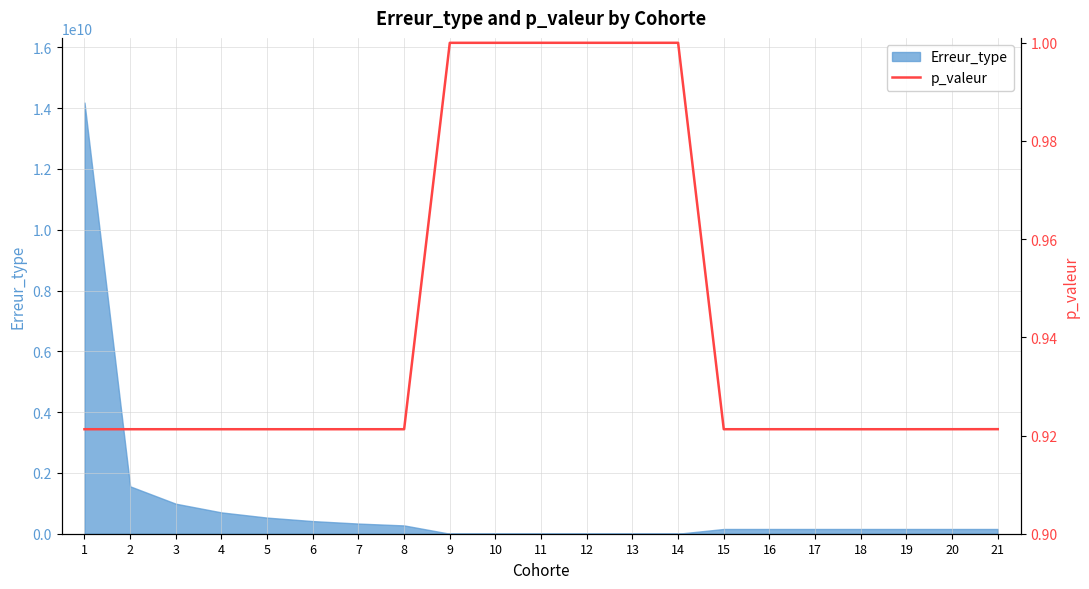

What is the highest value of the Erreur_type series?

14183569707.8